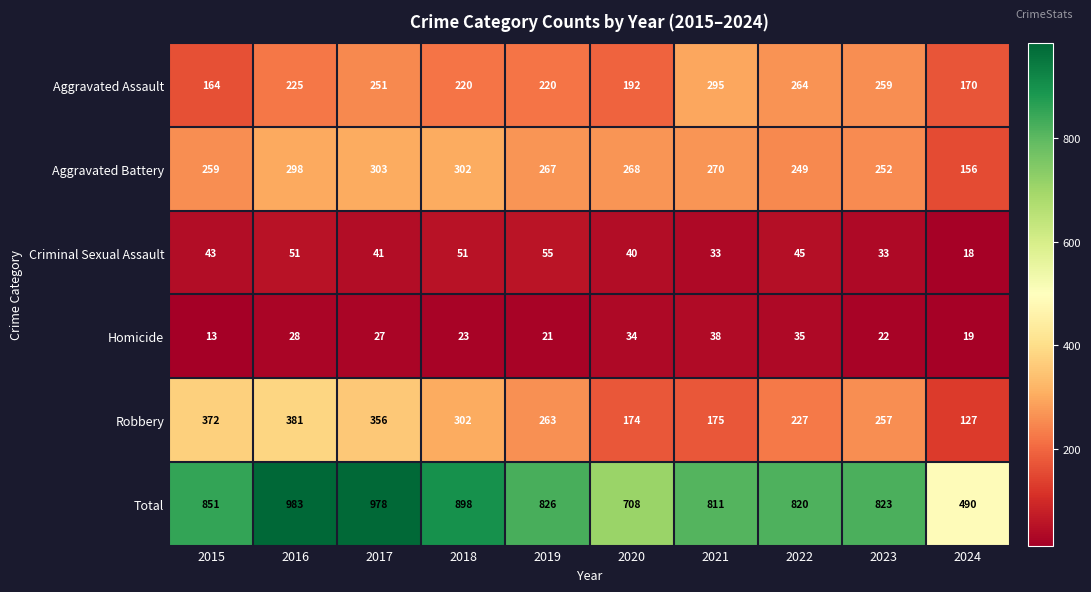

True or false: Aggravated Assault has a value of 70 at 2021.

False